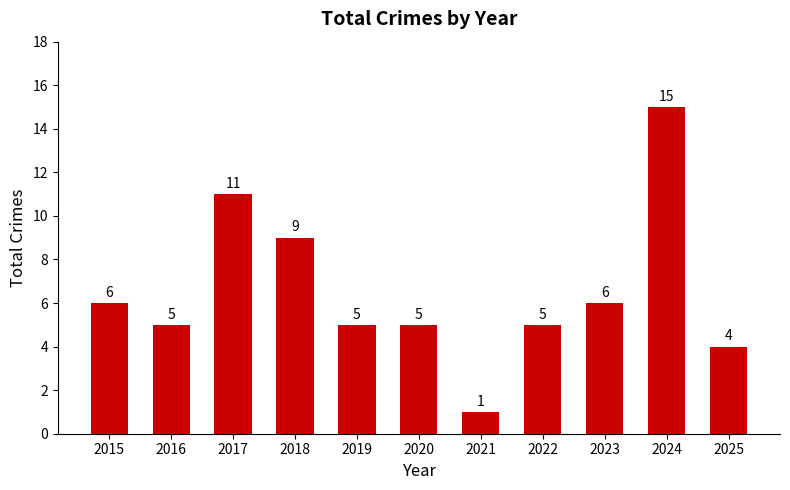

What is the difference between the second highest and minimum values?

10